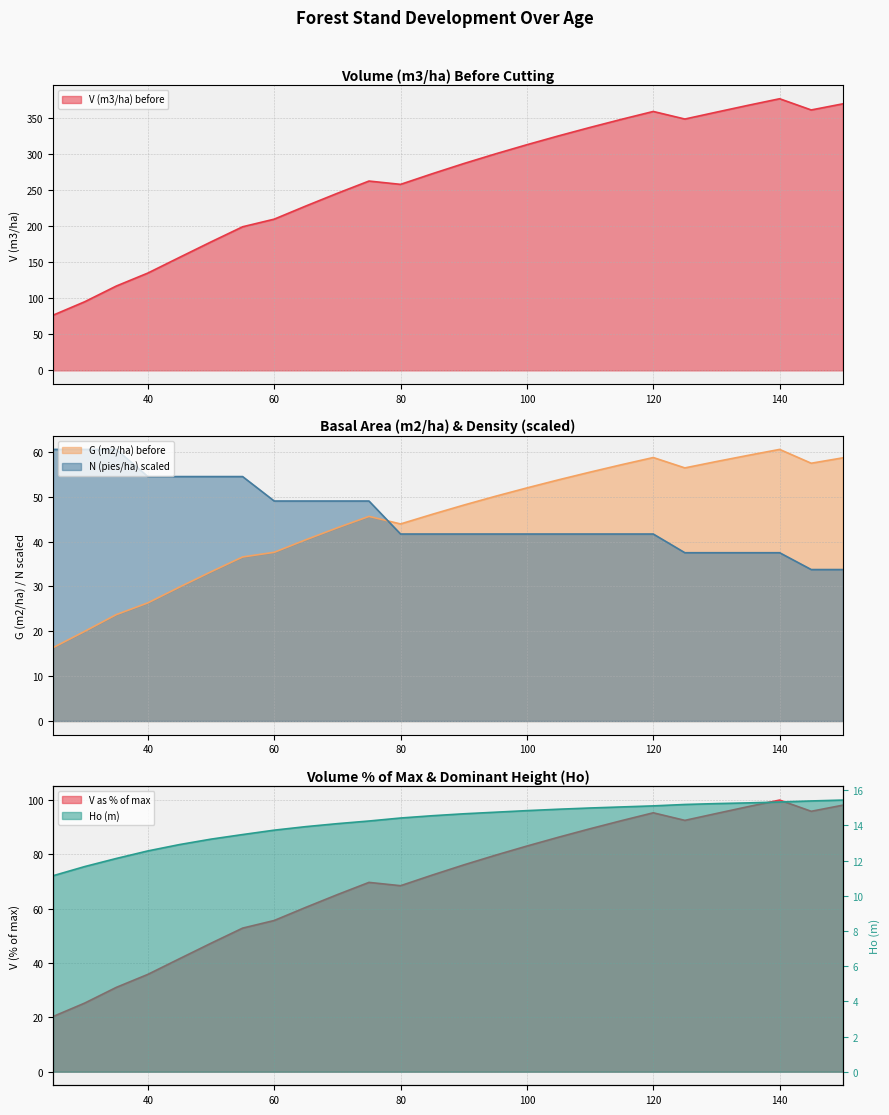

Rank the series at 85 from lowest to highest value.

Ho (m), N (pies/ha) before, G (m2/ha) before, V (m3/ha) before